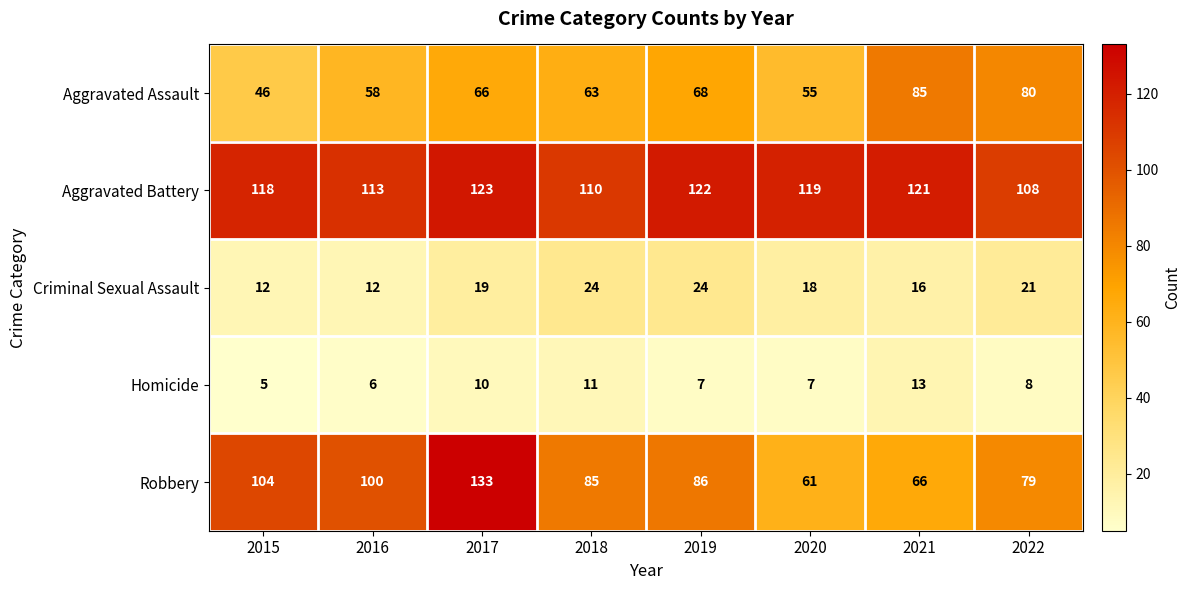

At which category is the sum across all series the highest?

2017